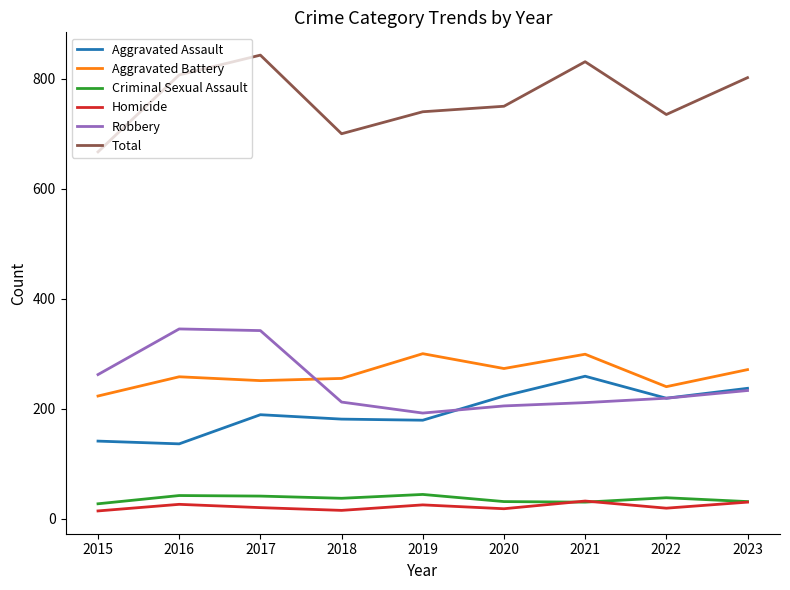

Does the chart display data point markers on the line(s)?

No